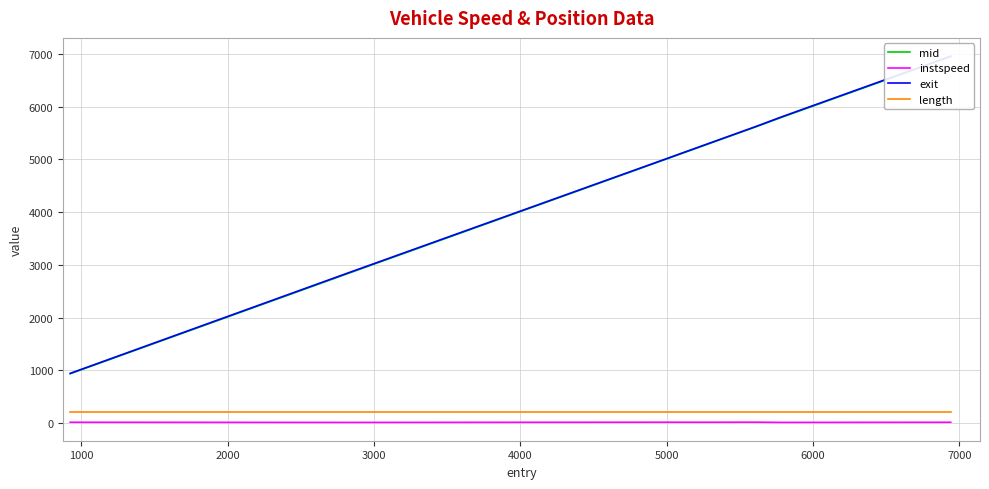

How many lines are shown in the chart?

4